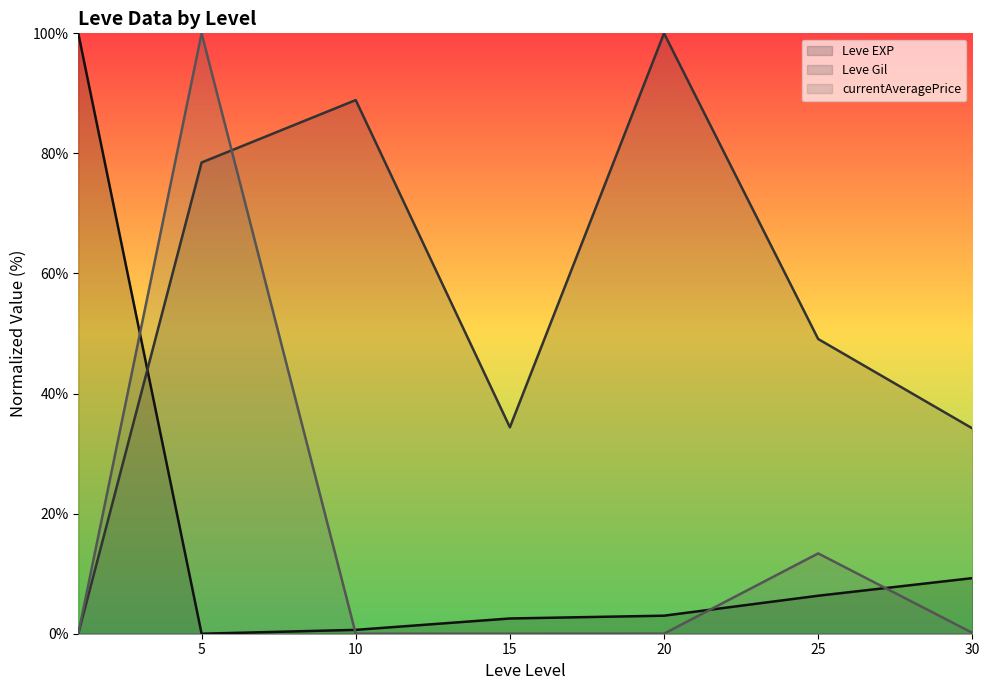

Which series has the largest range (max minus min)?

Leve EXP (line)